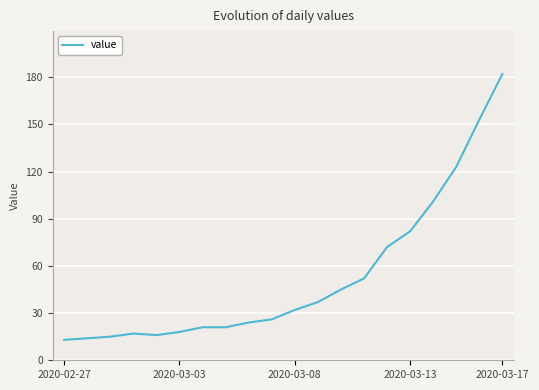

What is the difference between the maximum and minimum values?

169